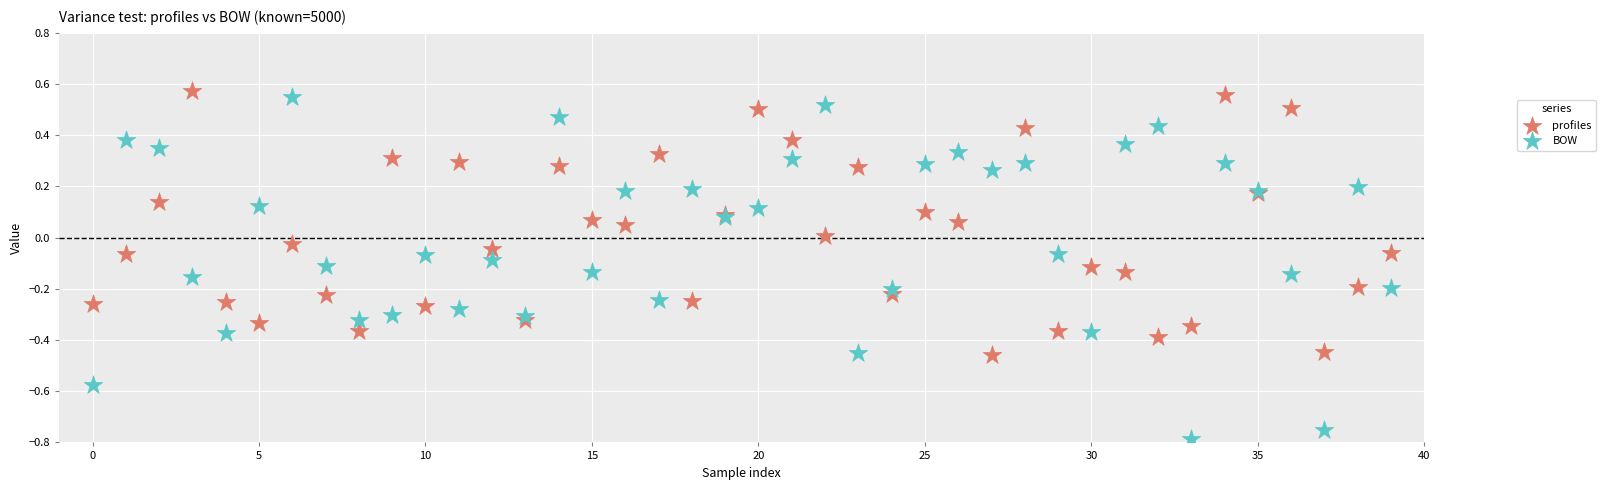

Which series contains the highest Y value?

profiles